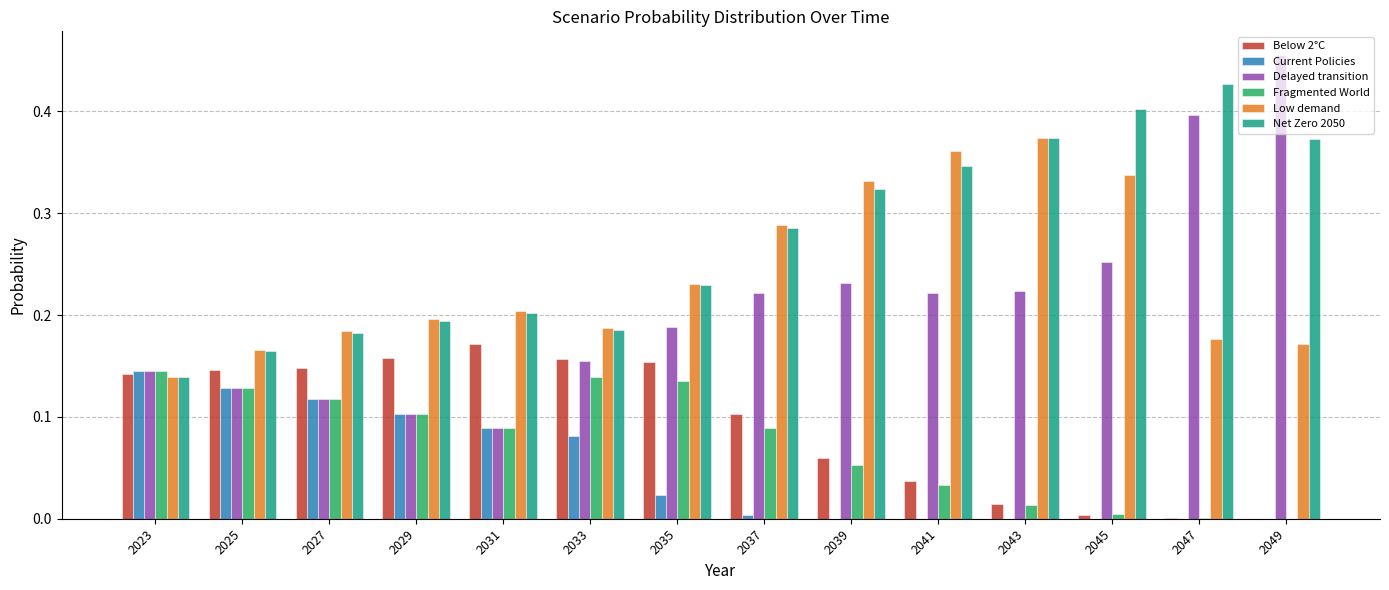

Which category has the highest value in the Delayed transition series?

2049